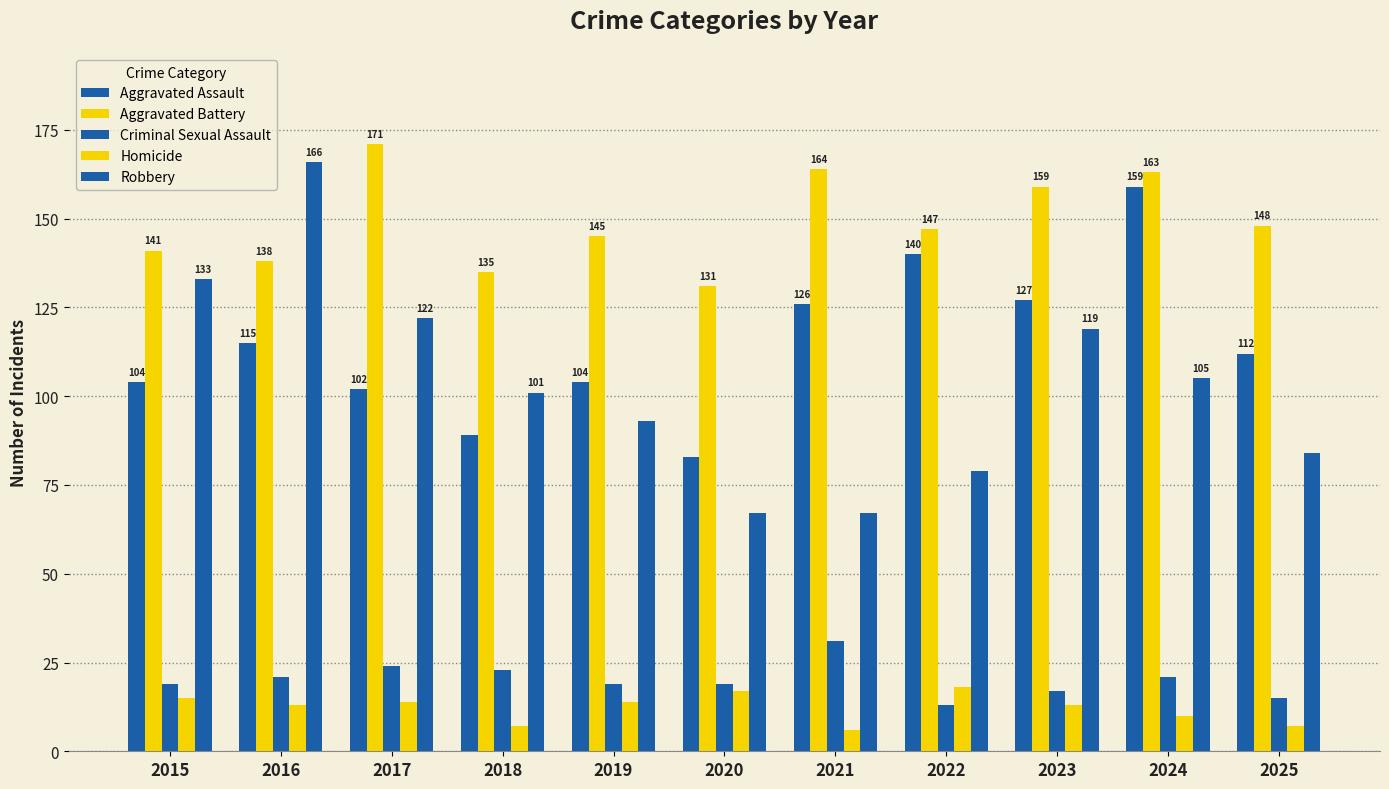

Which series has the largest total across all categories?

Aggravated Battery